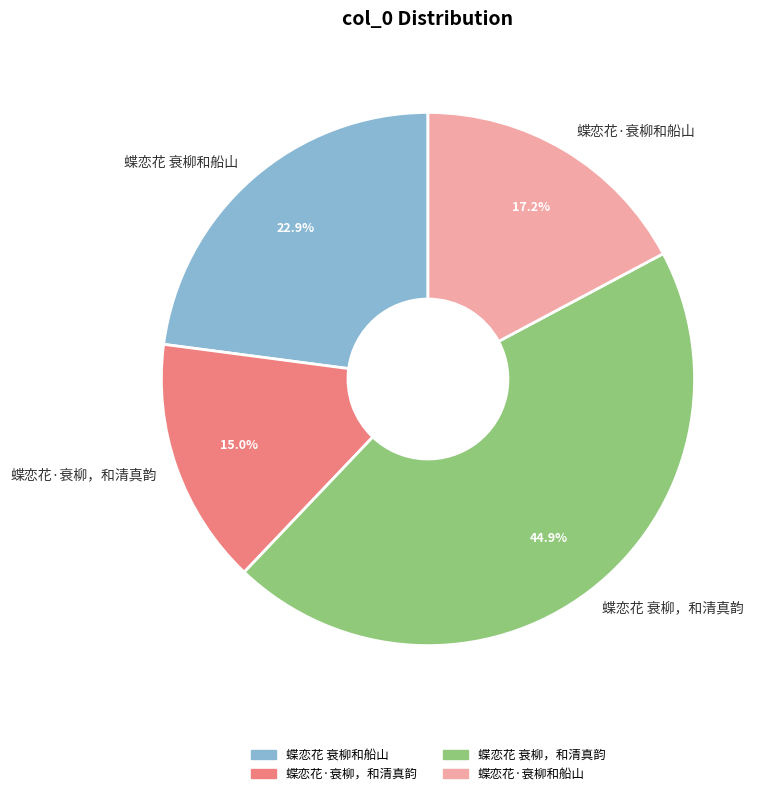

Combined, do 蝶恋花 衰柳，和清真韵 and 蝶恋花 衰柳和船山 account for over 50%?

Yes